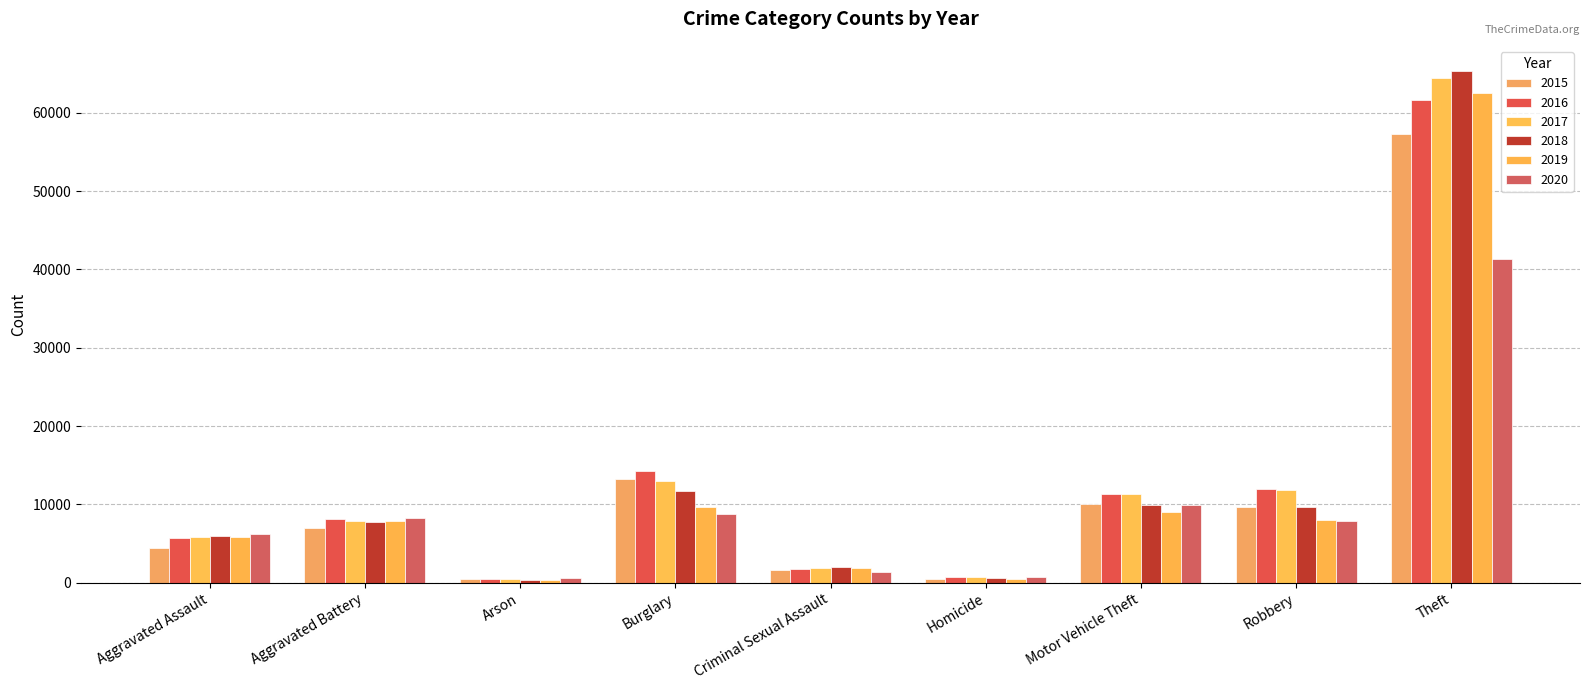

What is the difference between the 2019 values at Theft and Aggravated Assault?

56633